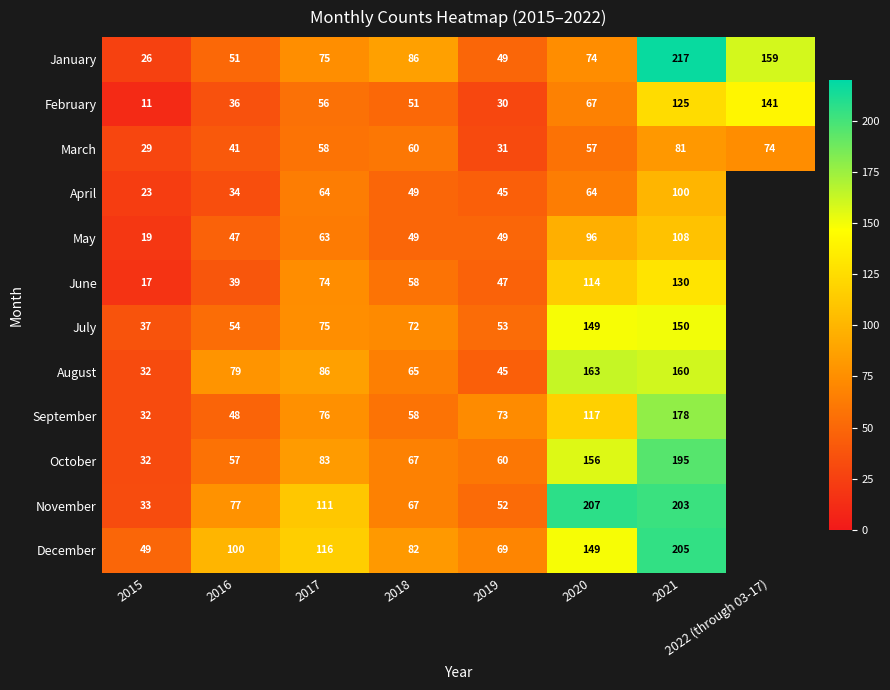

What is the total value across all series at 2021?

1852